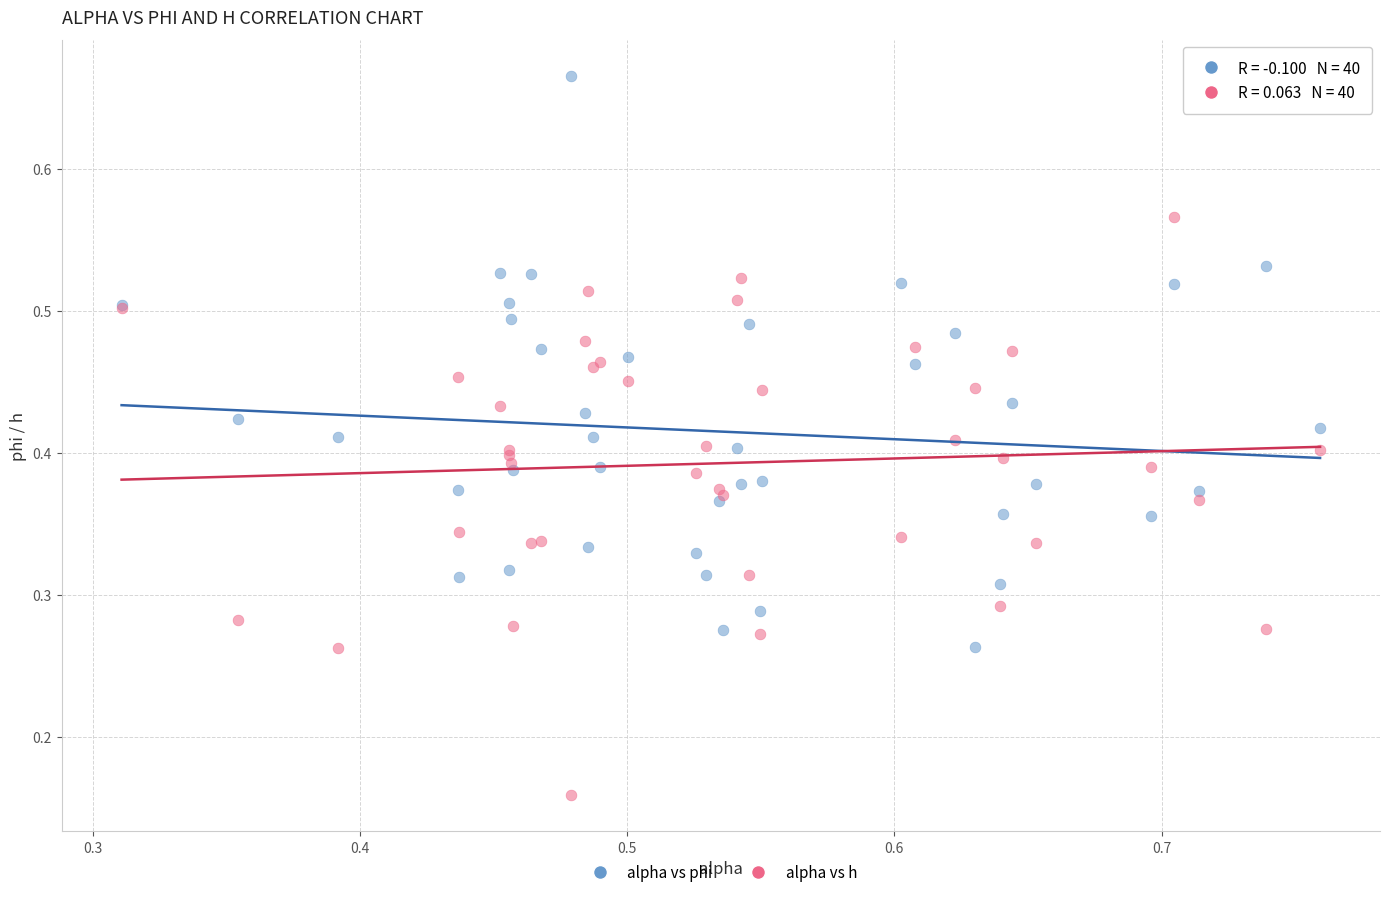

What are all the series names shown in the legend?

alpha vs phi, alpha vs h